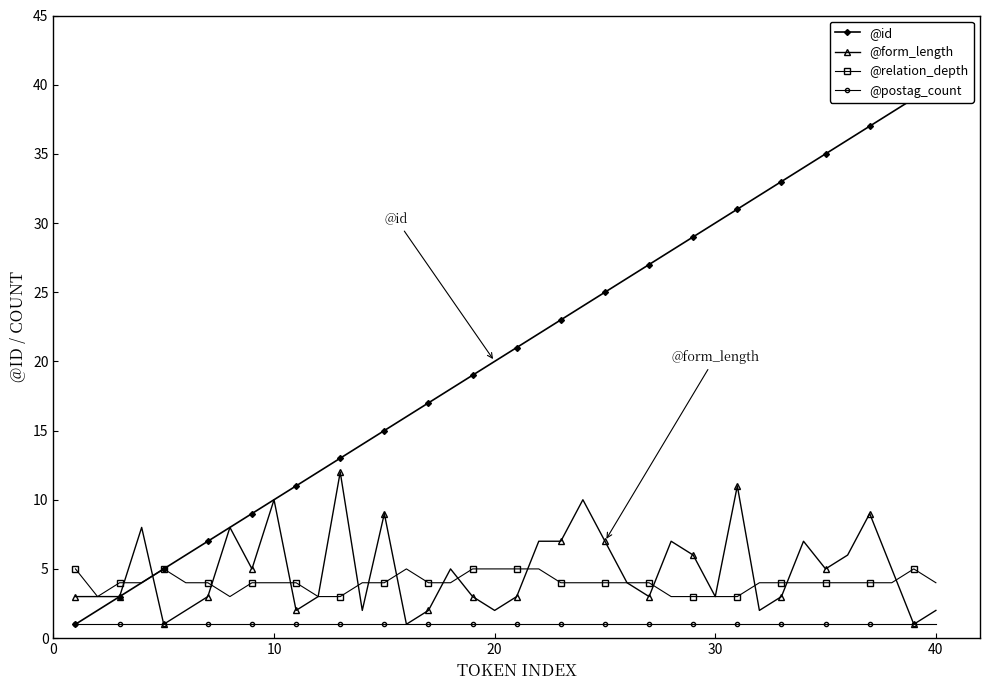

What is the minimum value for @relation_depth?

3